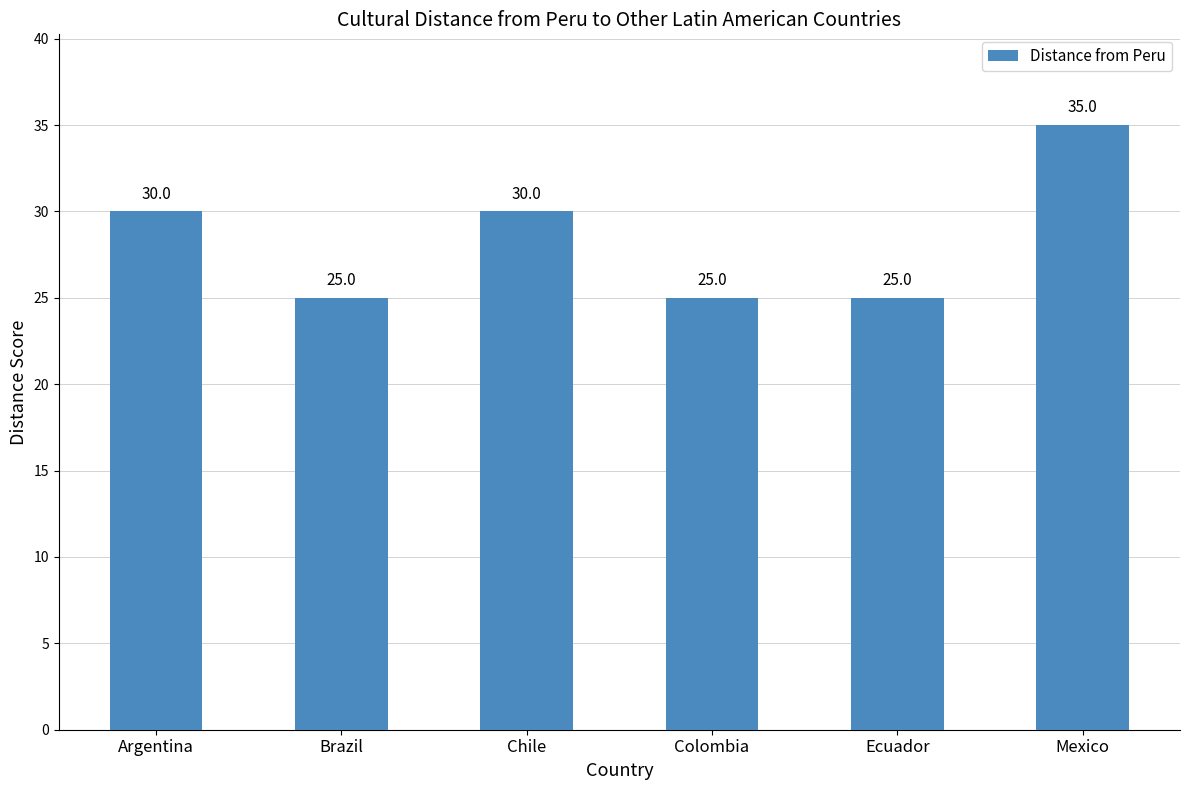

What is the label of the 4th bar from the right?

Chile